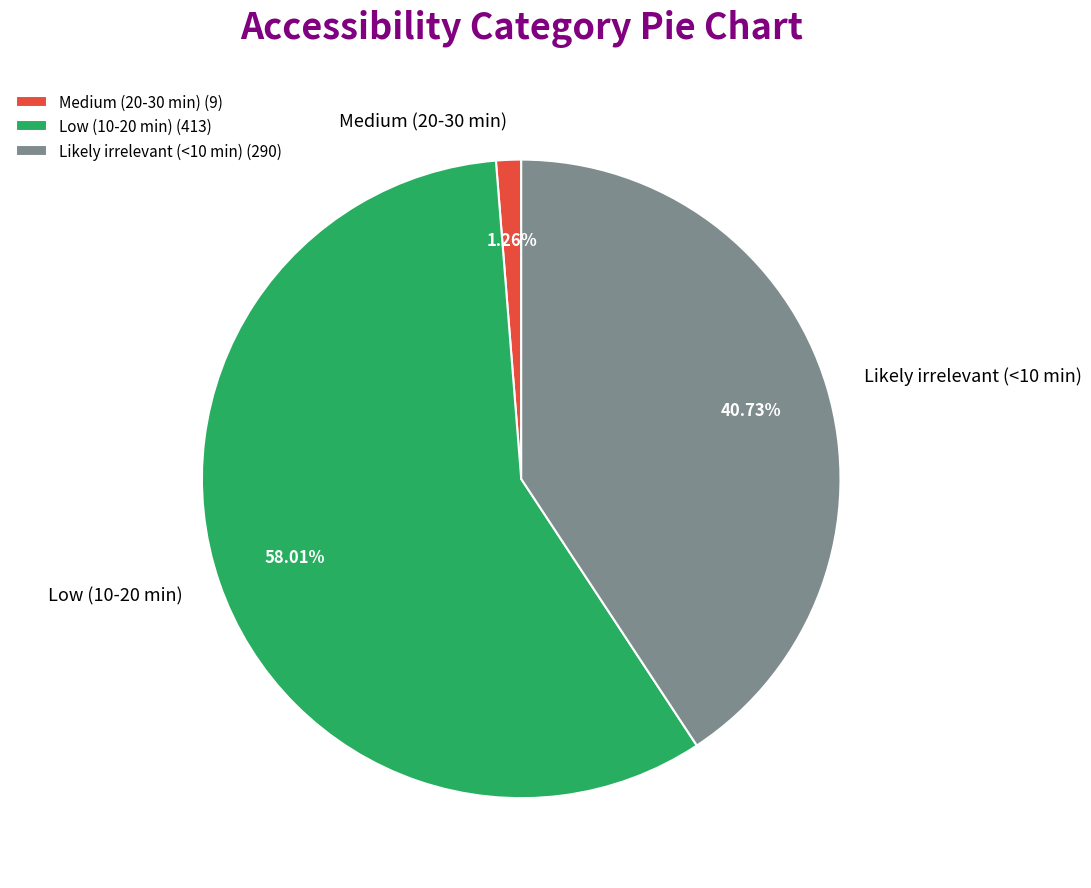

What percentage is NOT represented by Low (10-20 min)?

42.0%